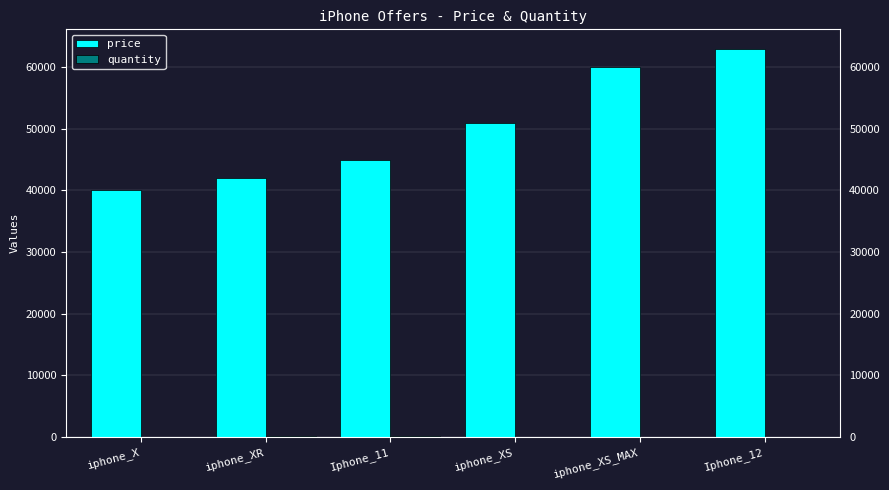

Which series changed the most between Iphone_11 and iphone_XS_MAX?

price